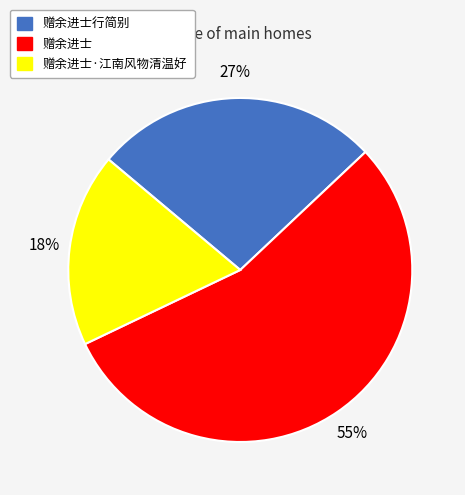

Is there a majority slice in this chart?

Yes